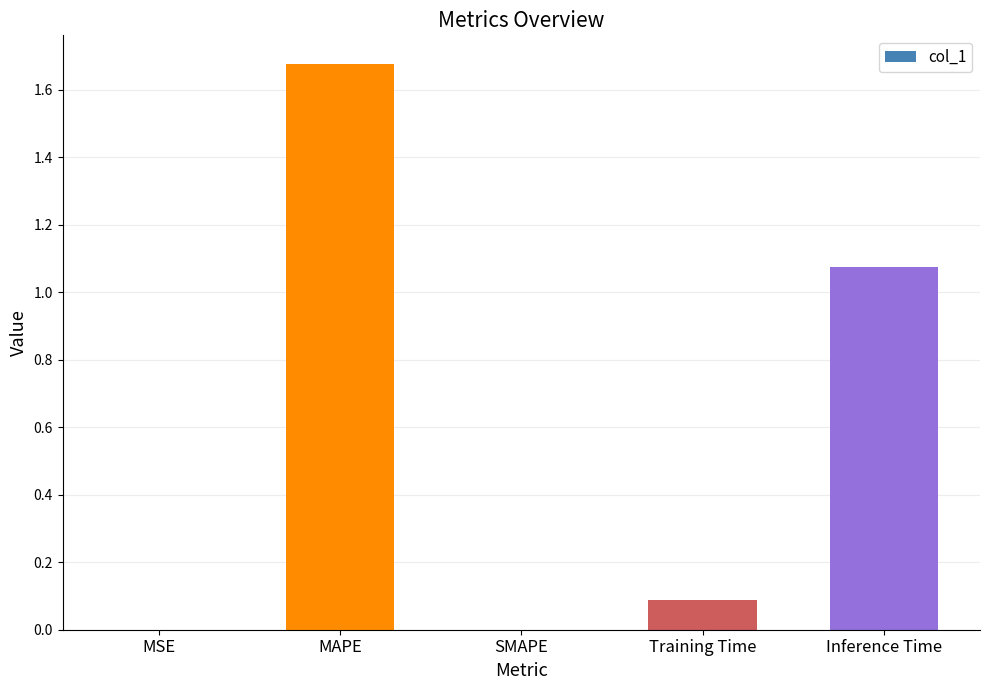

What is the sum of the values at Inference Time and MAPE?

2.8